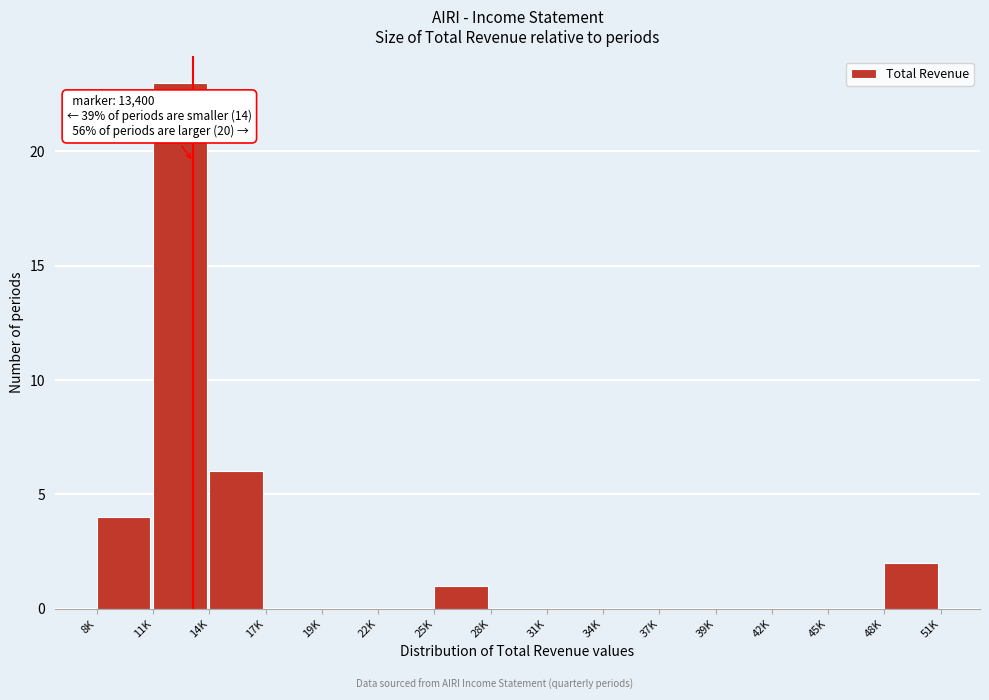

Reading left to right, extract all data points from this chart.

8K=4	11K=23	14K=6	17K=0	19K=0	22K=0	25K=1	28K=0	31K=0	34K=0	37K=0	39K=0	42K=0	45K=0	48K=2